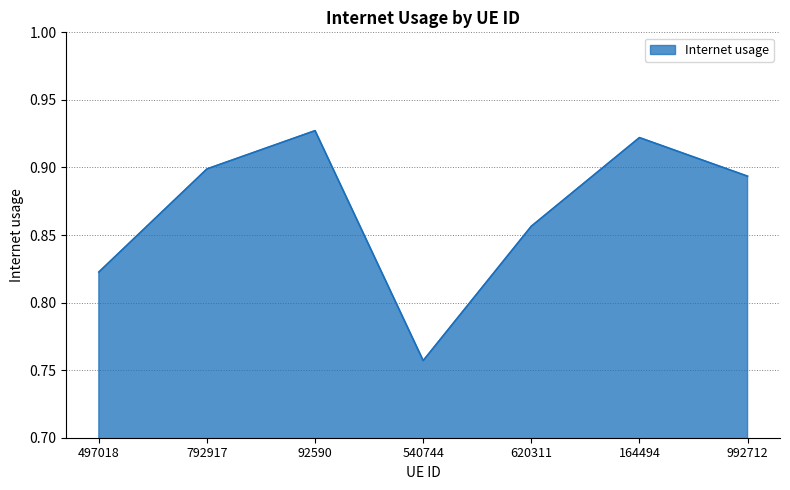

At which category does the chart reach its minimum across all series?

540744